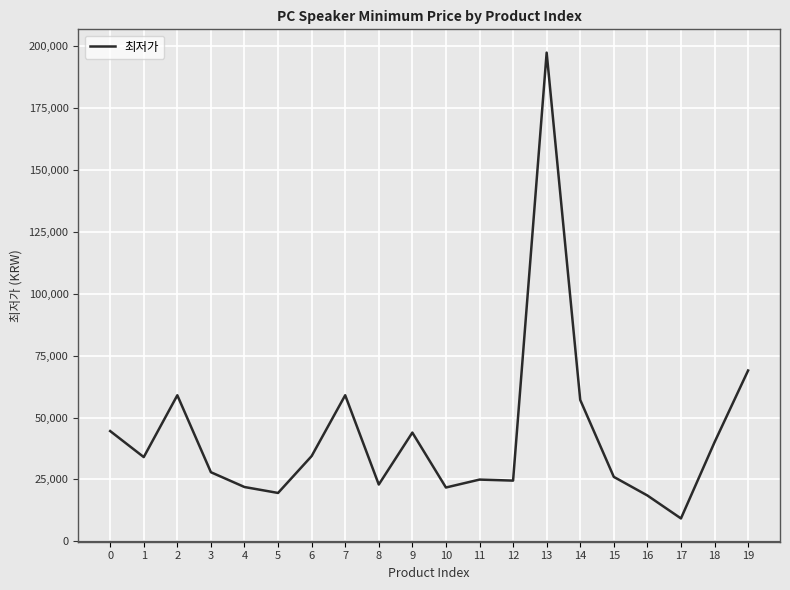

What is the difference between the maximum and minimum values?

188300